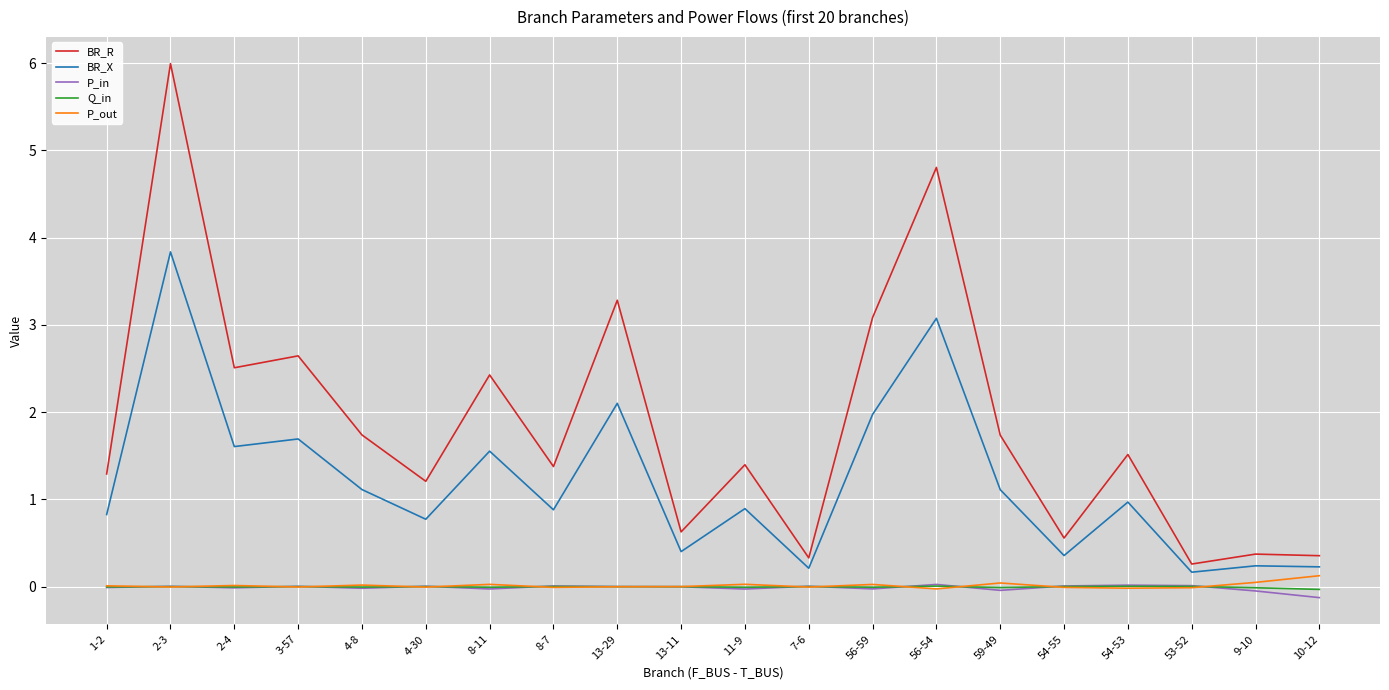

Which series has the widest spread of values?

BR_R